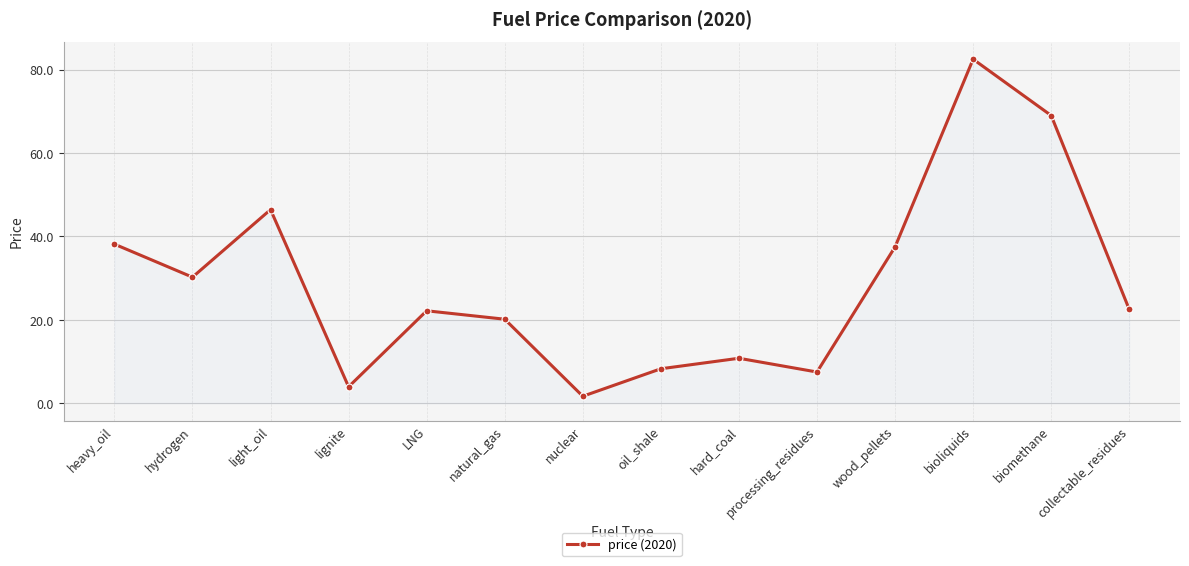

Count the number of data series in this chart.

1